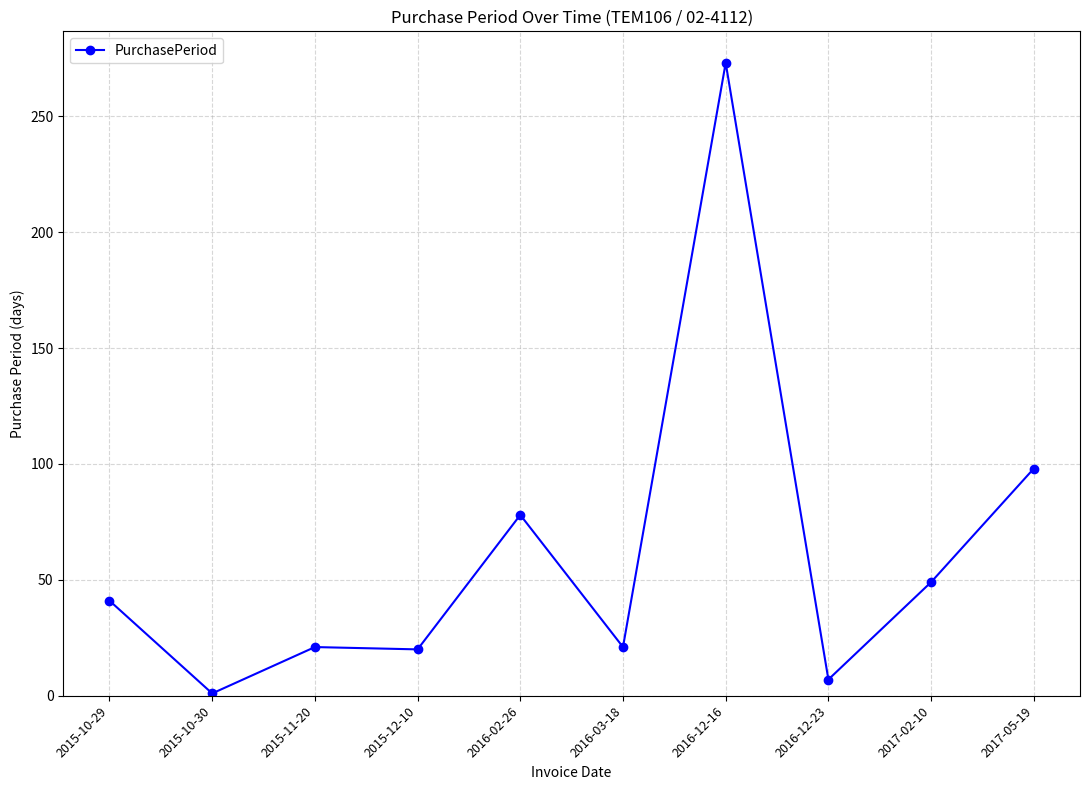

What position from the right is 2016-02-26?

6